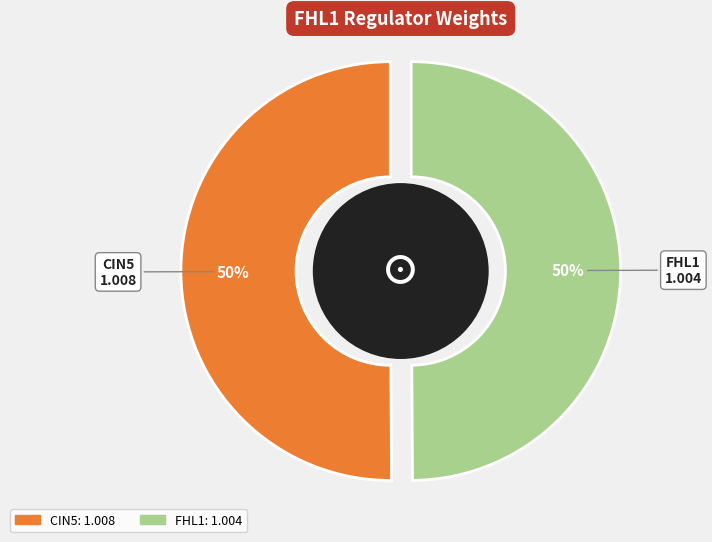

Is there a majority slice in this chart?

Yes